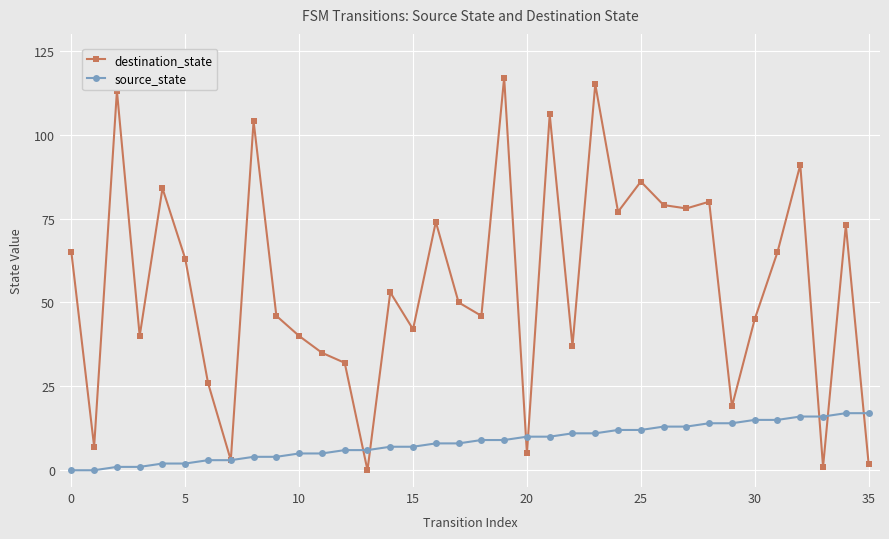

Does the chart display data point markers on the line(s)?

Yes